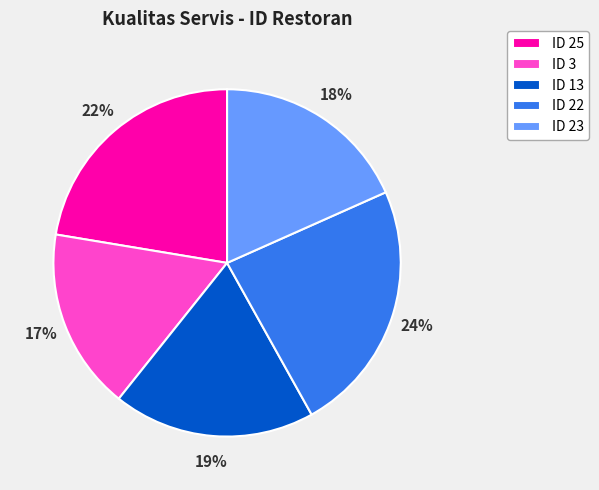

Do ID 25 and ID 22 together represent more than half of the pie?

No